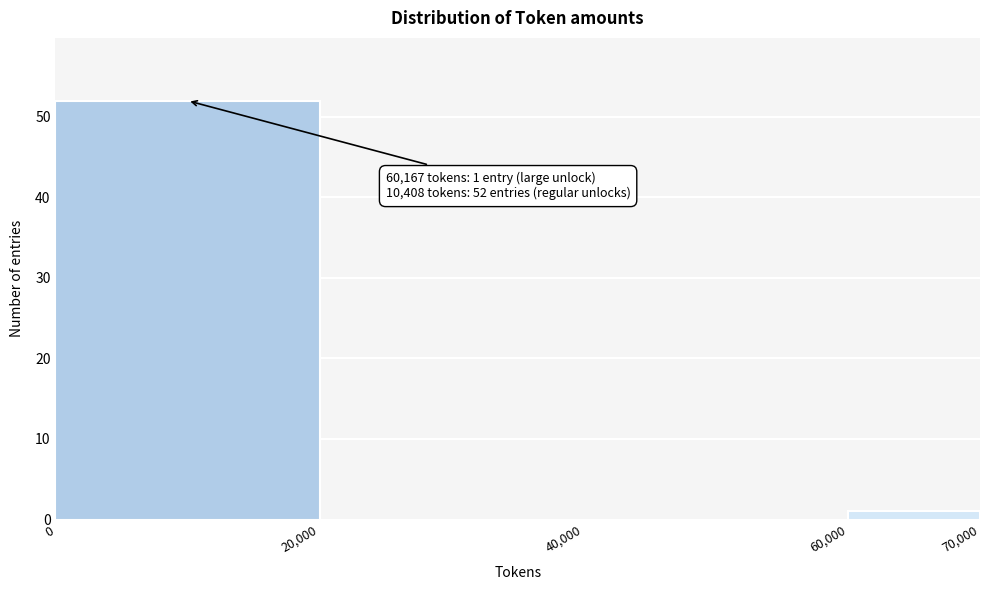

Over which range of the x-axis is the bar tallest?

0 to 20,000